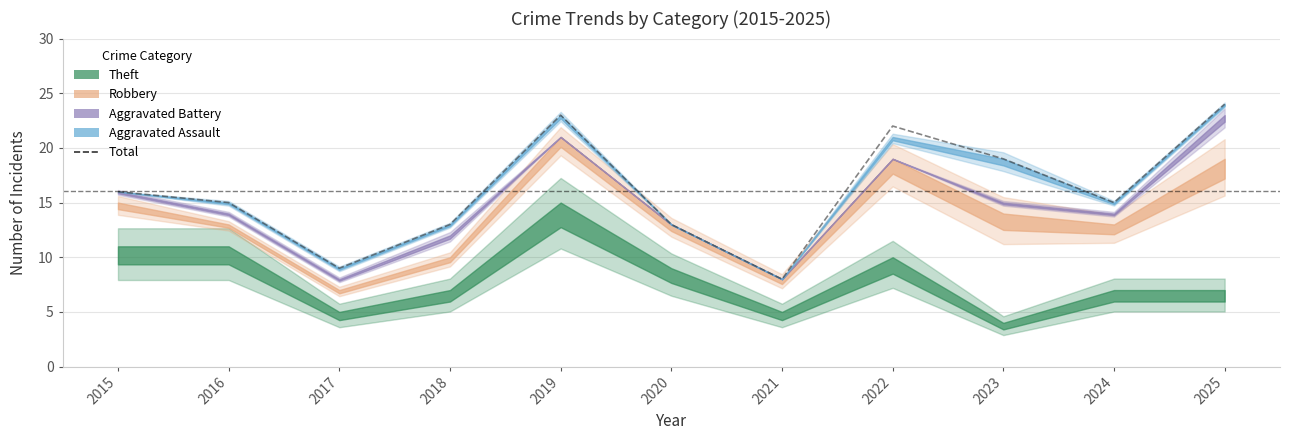

Reading left to right, transcribe all the data shown in this chart.

16	15	9	13	23	13	8	22	19	15	24